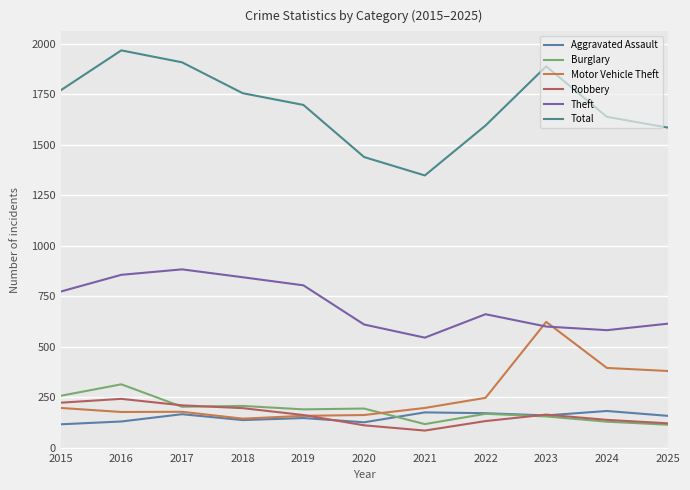

Which category has the lowest value across all series?

2021